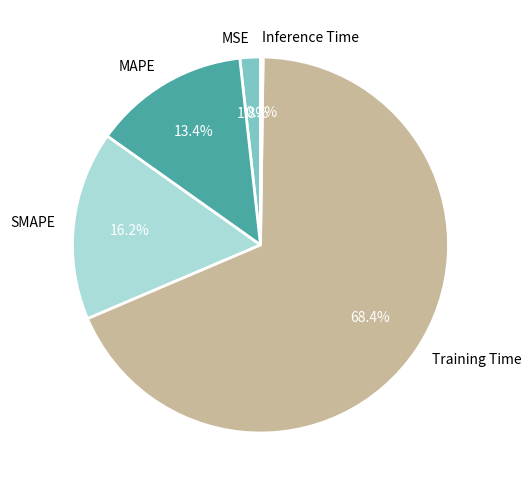

Which slice is the largest?

Training Time